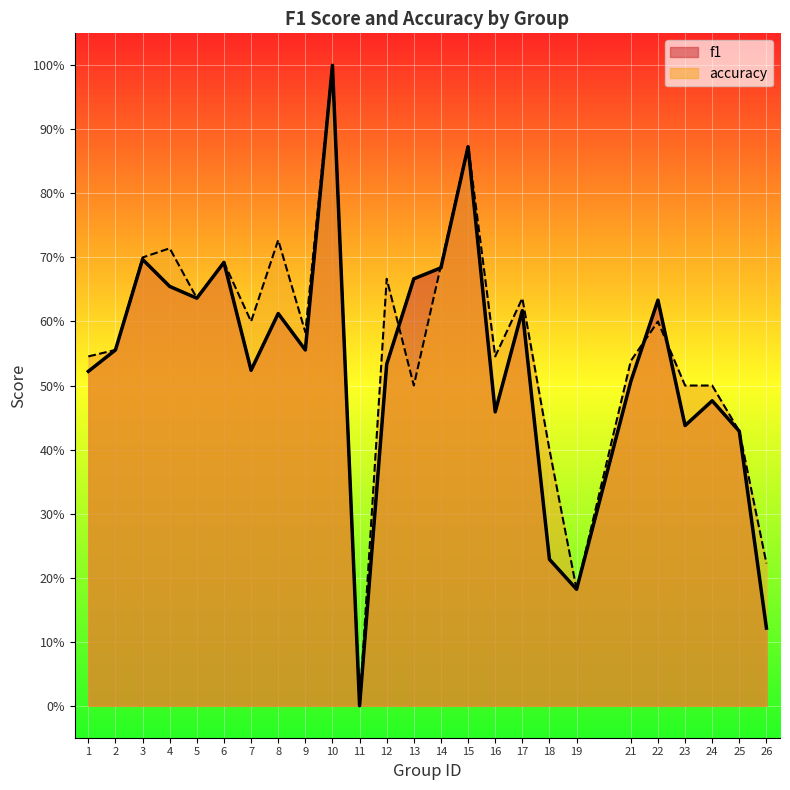

Reading left to right, what are all the values shown in this chart?

f1: 0.5	0.6	0.7	0.7	0.6	0.7	0.5	0.6	0.6	1.0	0.0	0.5	0.7	0.7	0.9	0.5	0.6	0.2	0.2	0.5	0.6	0.4	0.5	0.4	0.1
accuracy: 0.5	0.6	0.7	0.7	0.6	0.7	0.6	0.7	0.6	1.0	0.0	0.7	0.5	0.7	0.9	0.5	0.6	0.4	0.2	0.5	0.6	0.5	0.5	0.4	0.2